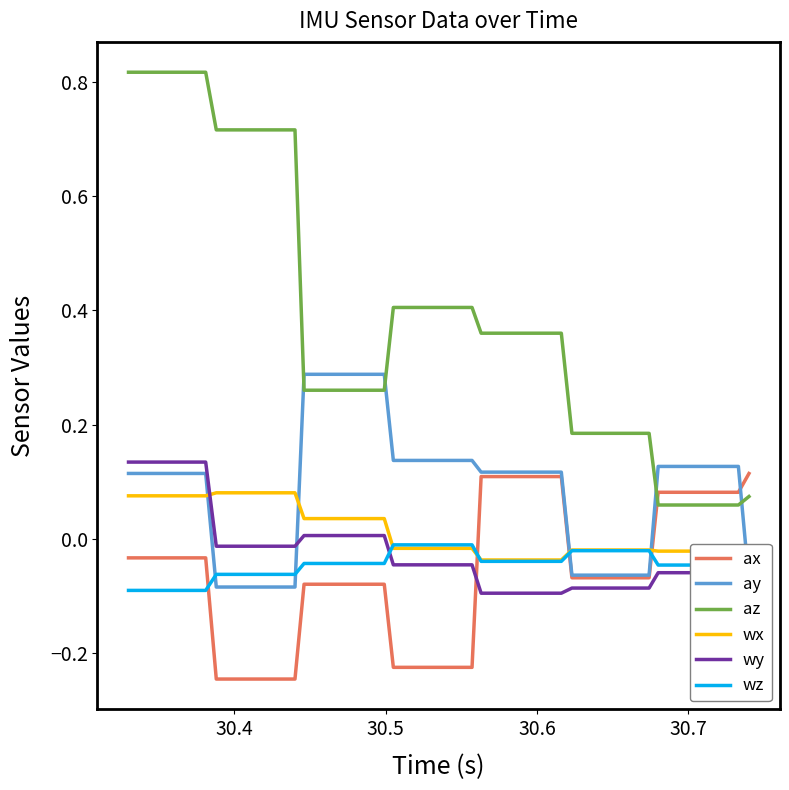

Which series has the largest total across all categories?

az